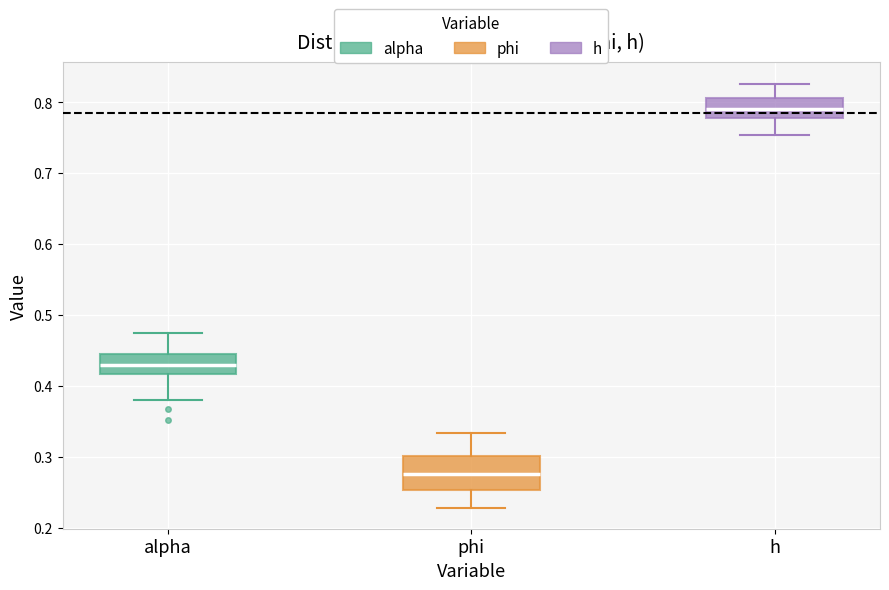

Reading left to right, transcribe this box plot: for each box, give where its median line is, the range the box spans, and where its two whiskers end, as read against the y-axis. The values are not printed on the chart, so give them approximately, as read against the axis.

alpha: median 0.43, box 0.42 to 0.45, whiskers 0.38 to 0.48
phi: median 0.28, box 0.25 to 0.30, whiskers 0.23 to 0.33
h: median 0.79, box 0.78 to 0.81, whiskers 0.75 to 0.83